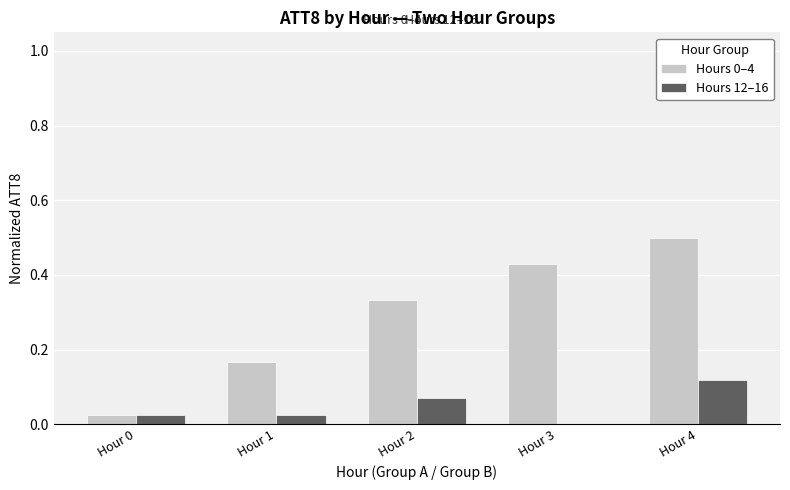

How many groups of bars are there?

5